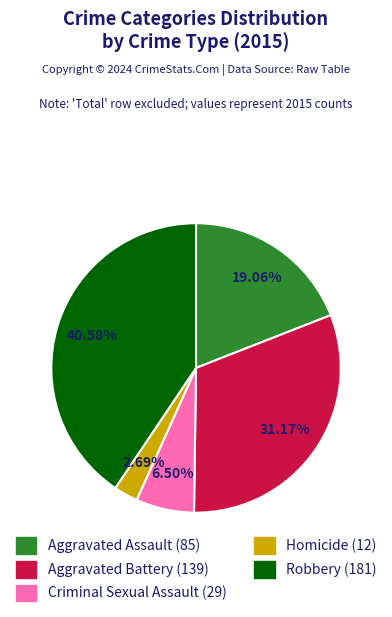

Approximately how many times larger is the value at Aggravated Battery compared to Homicide?

11.6